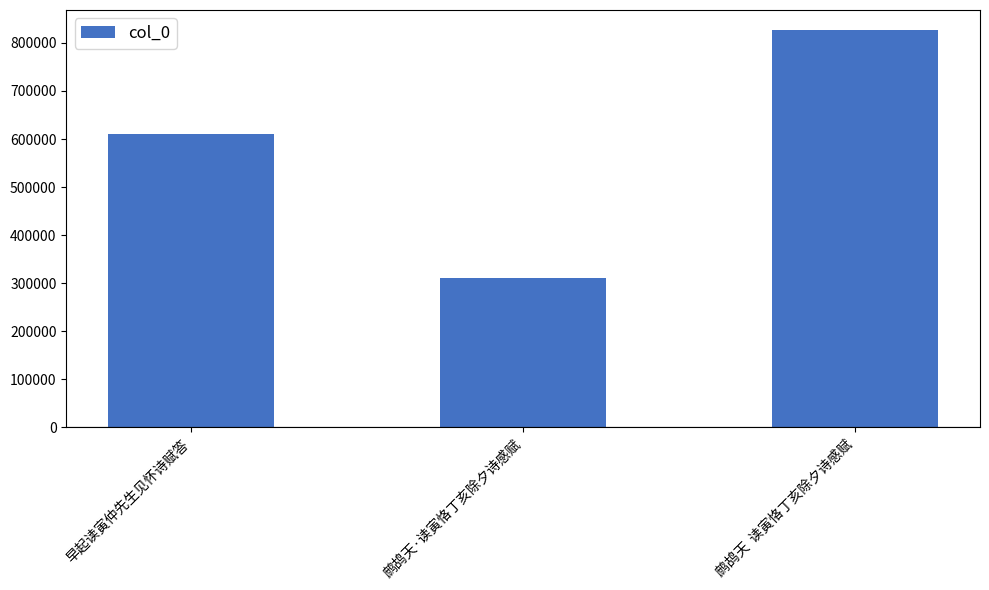

Rank the categories by value from lowest to highest.

鹧鸪天·读寅恪丁亥除夕诗感赋, 早起读寅仲先生见怀诗赋答, 鹧鸪天  读寅恪丁亥除夕诗感赋